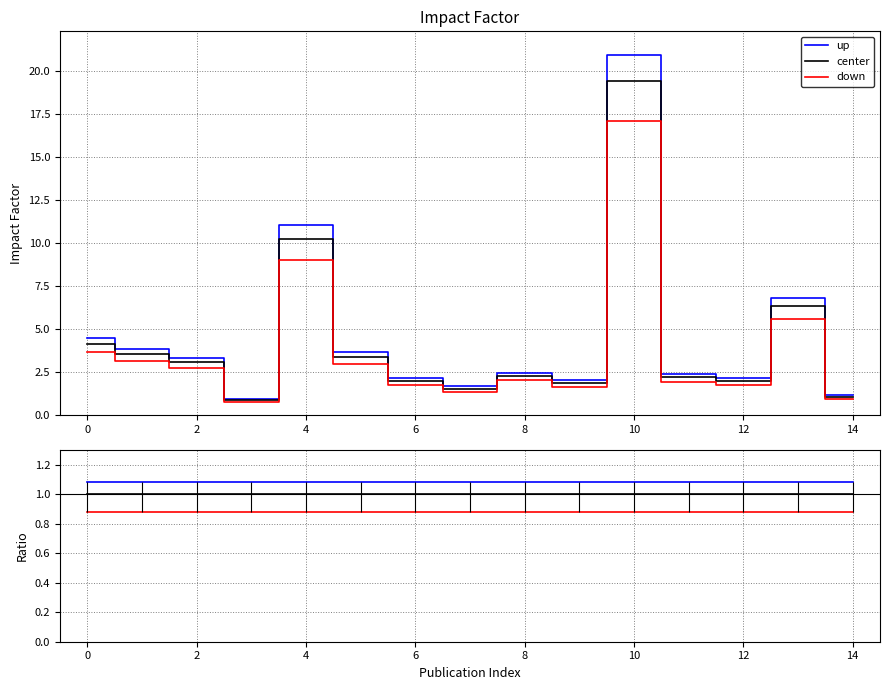

The down series shows 0.2 at 14. True or false?

False